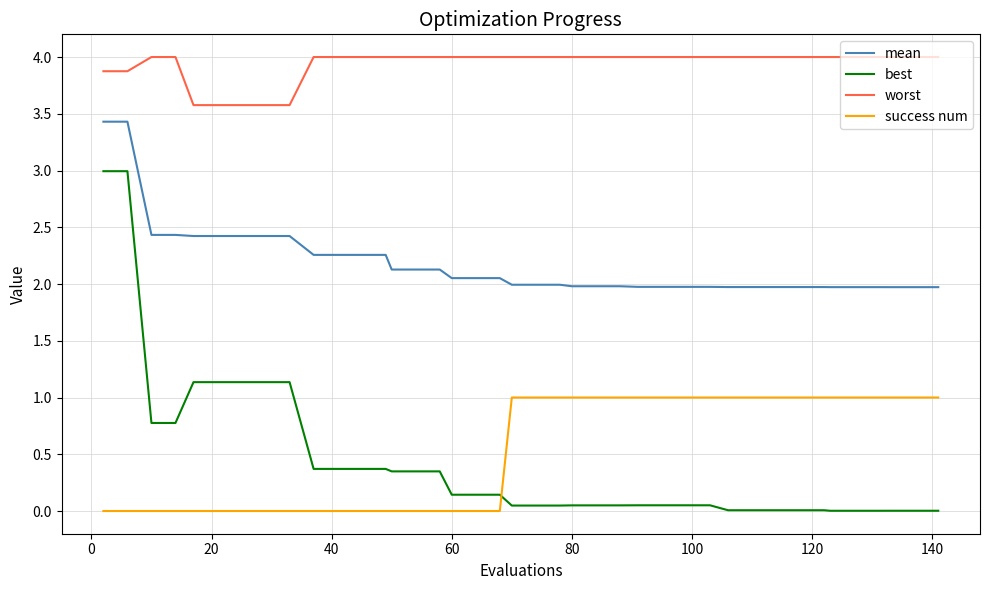

True or false: mean and best cross at least once.

False